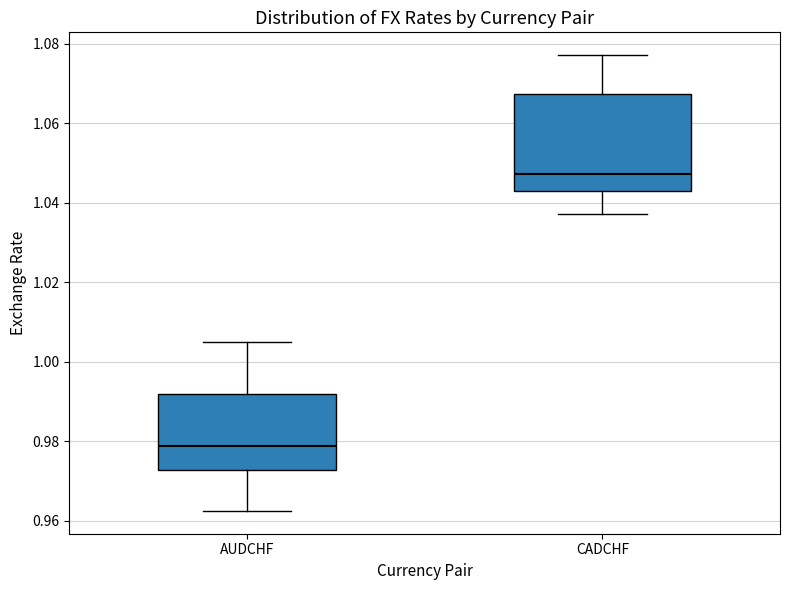

Which box has the lowest median line?

AUDCHF